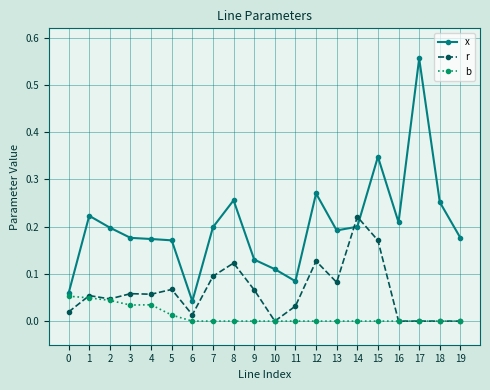

True or false: x has a value of 0.2 at 1.

True